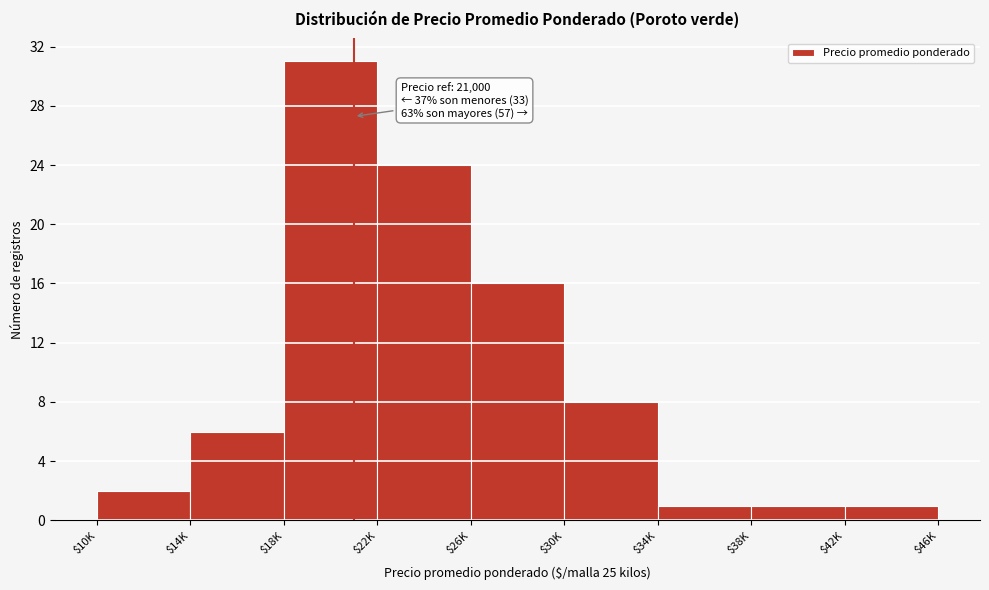

Reading left to right, extract all data points from this chart.

2	6	31	24	16	8	1	1	1